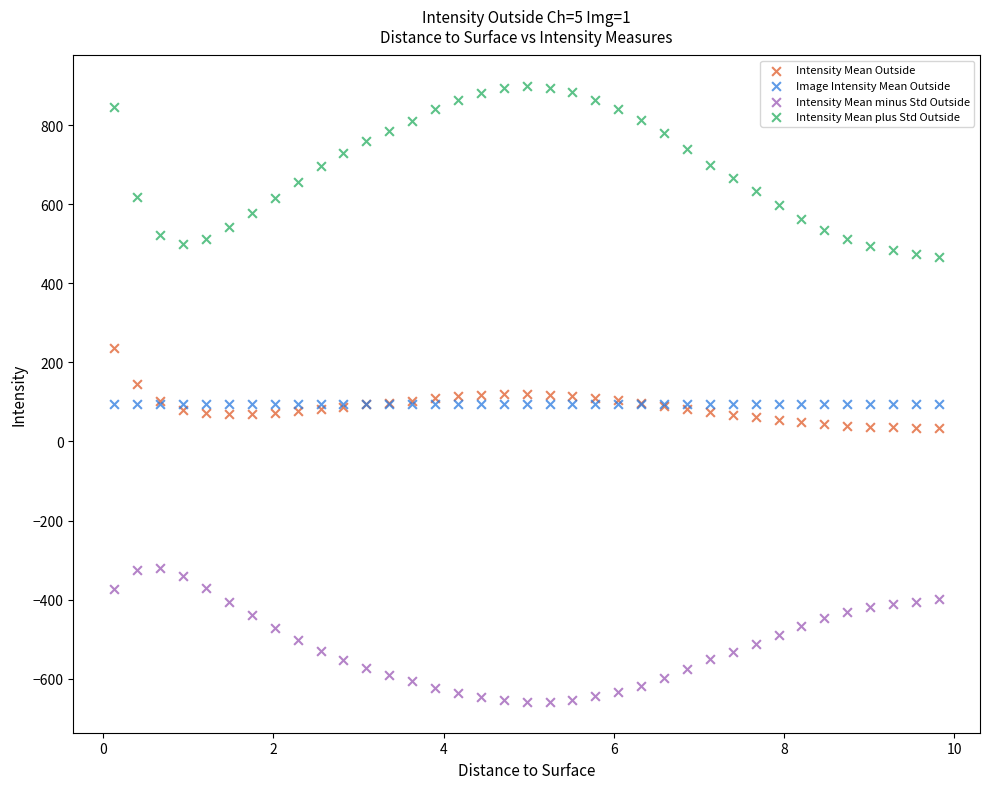

Which series contains the highest Y value?

Intensity Mean plus Std Outside